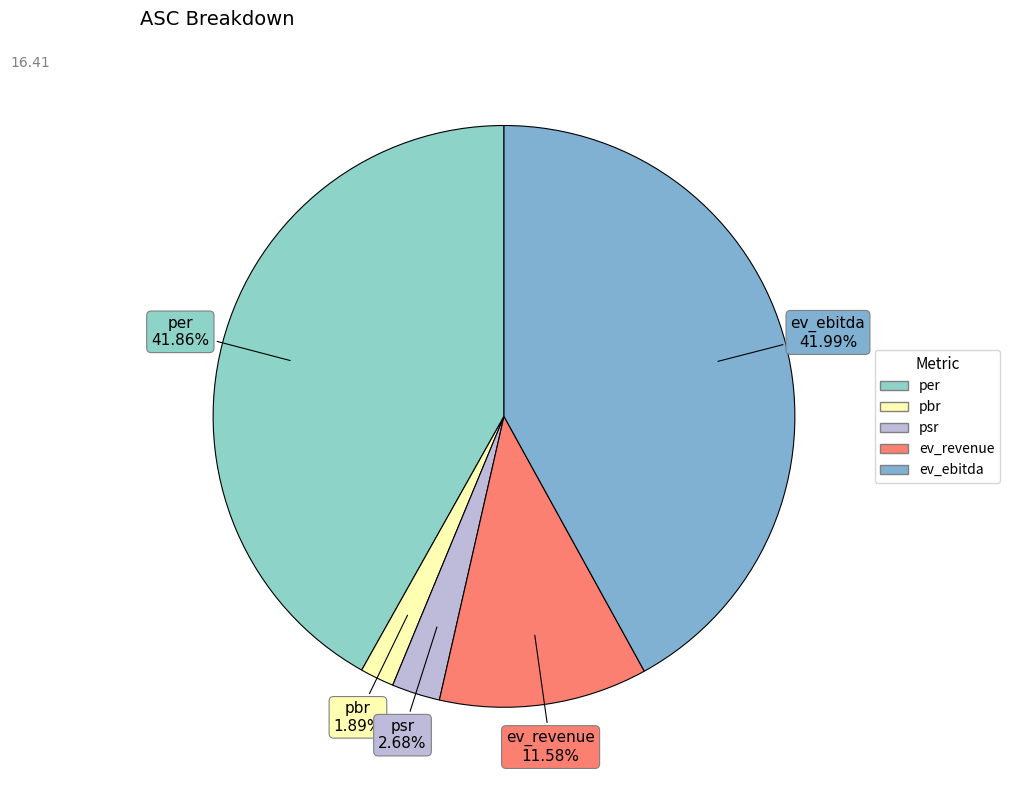

Combined, do ev_ebitda and pbr account for over 50%?

No